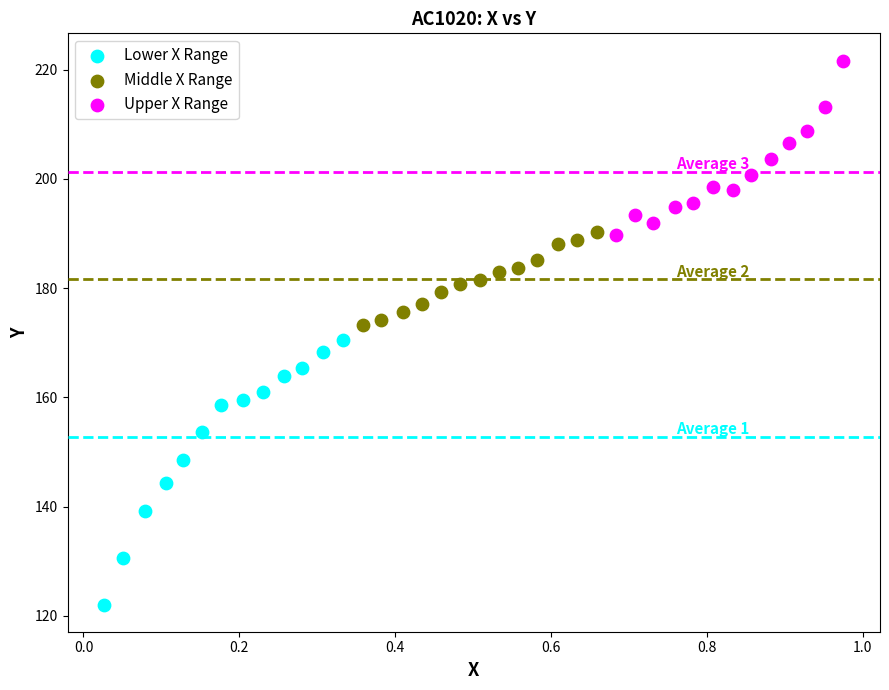

Which series reaches the minimum Y coordinate?

Lower X Range